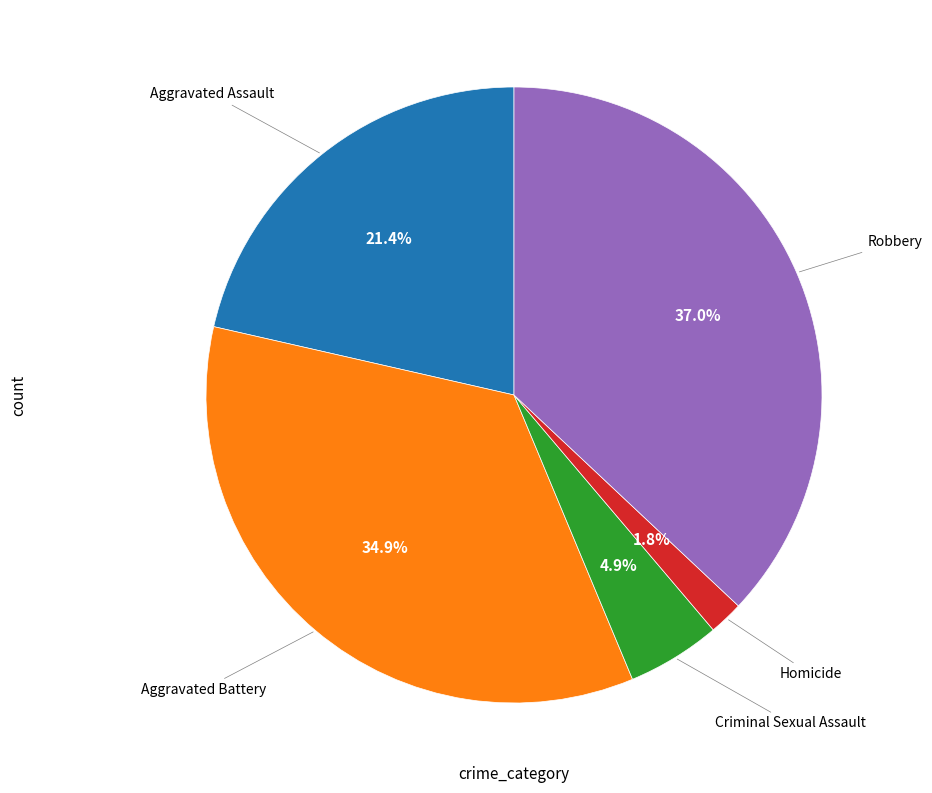

Does any single category account for the majority?

No